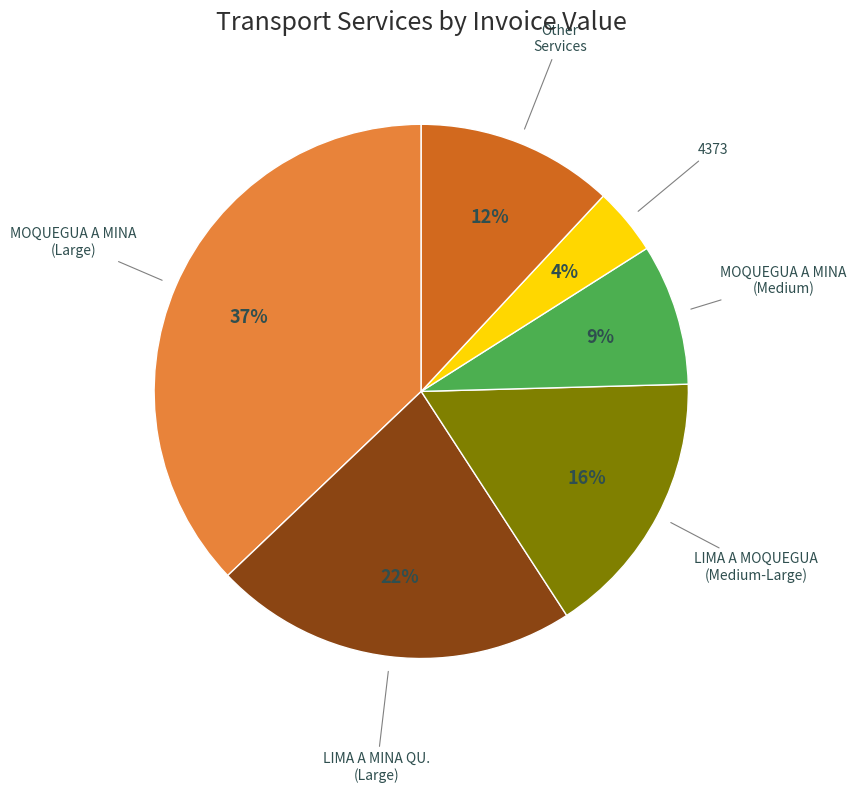

Is the sum of LIMA A MINA QU. (Large) and LIMA A MOQUEGUA (Medium-Large) greater than half?

No